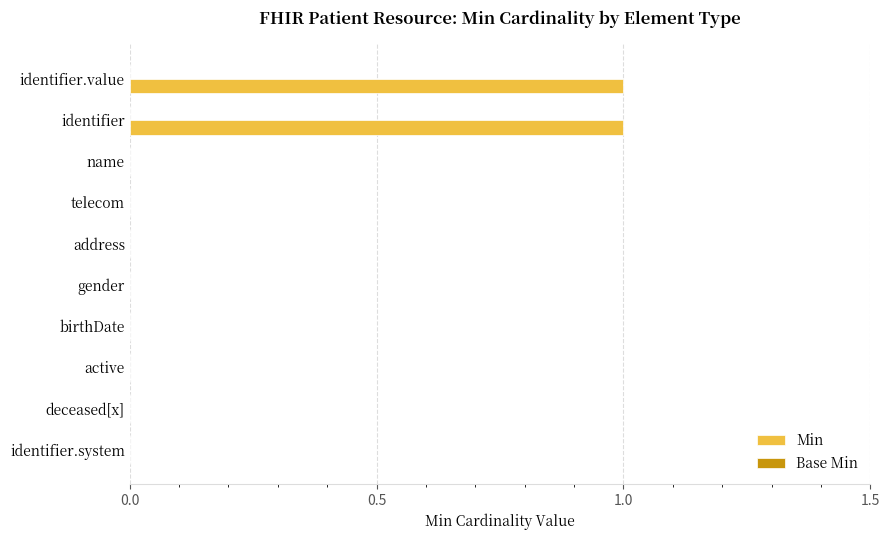

Approximately how many times larger is the value at identifier.value compared to identifier?

1.0